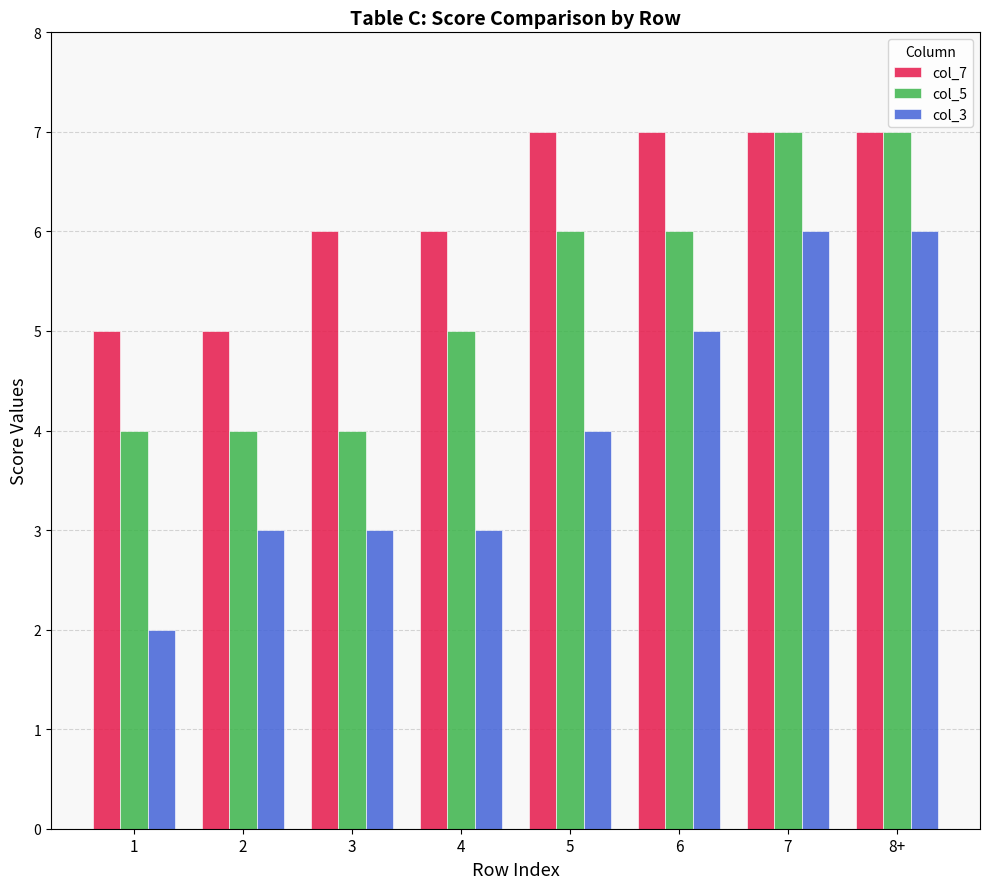

What is the greatest value displayed?

7